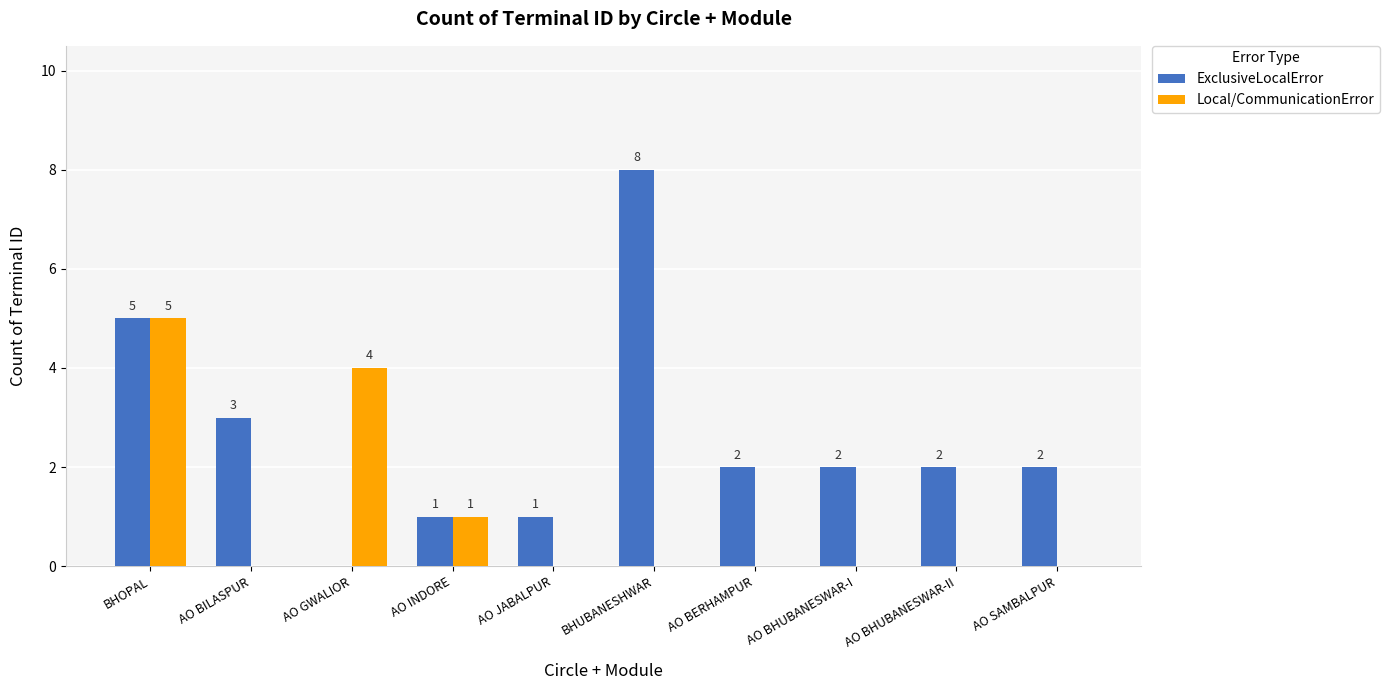

Which label corresponds to the largest value in the chart?

BHUBANESHWAR